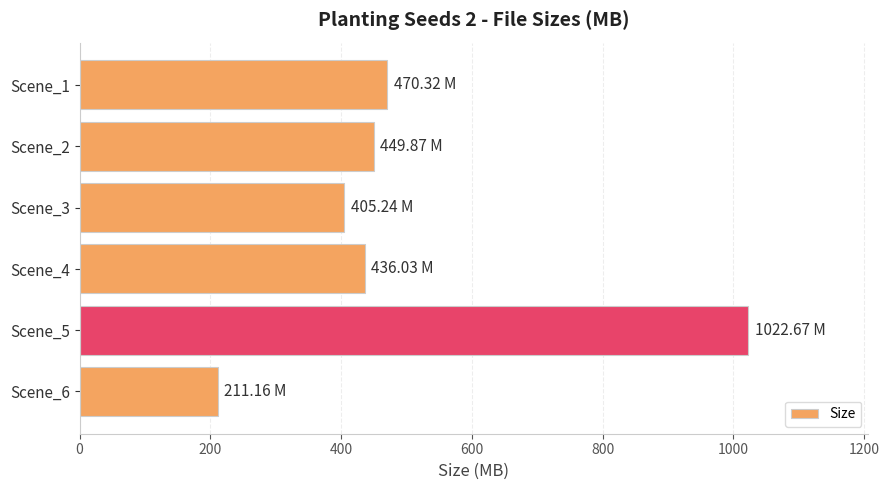

How many series are shown in this chart?

1